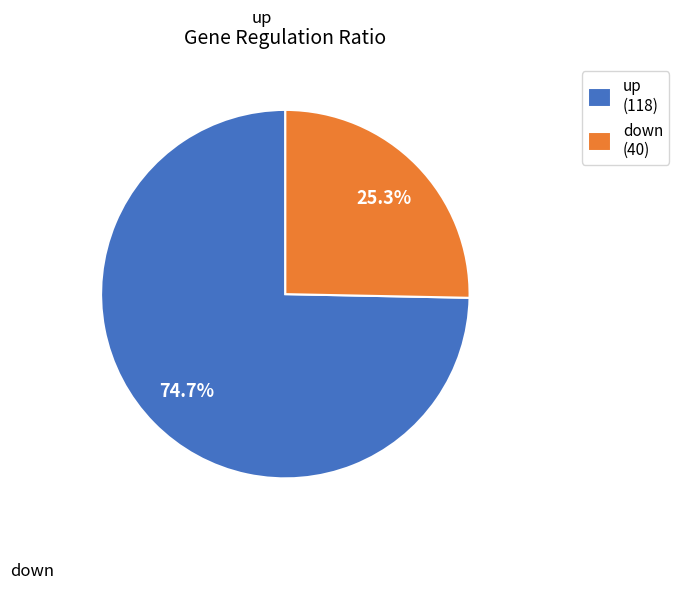

Combined, do down and up account for over 50%?

Yes